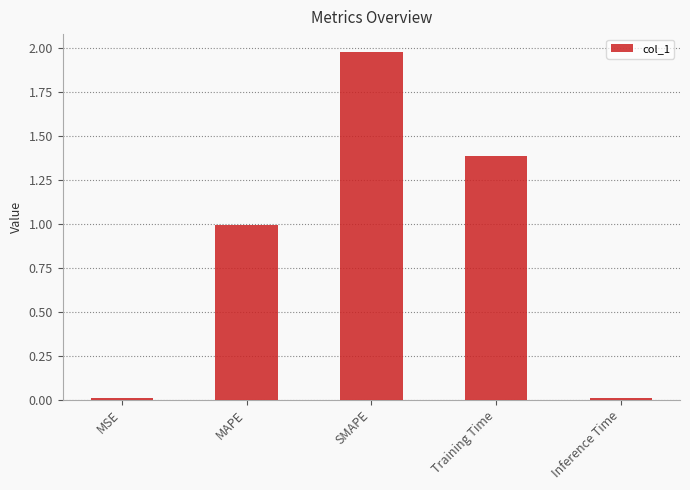

What is the difference between the values at MAPE and Inference Time?

1.0